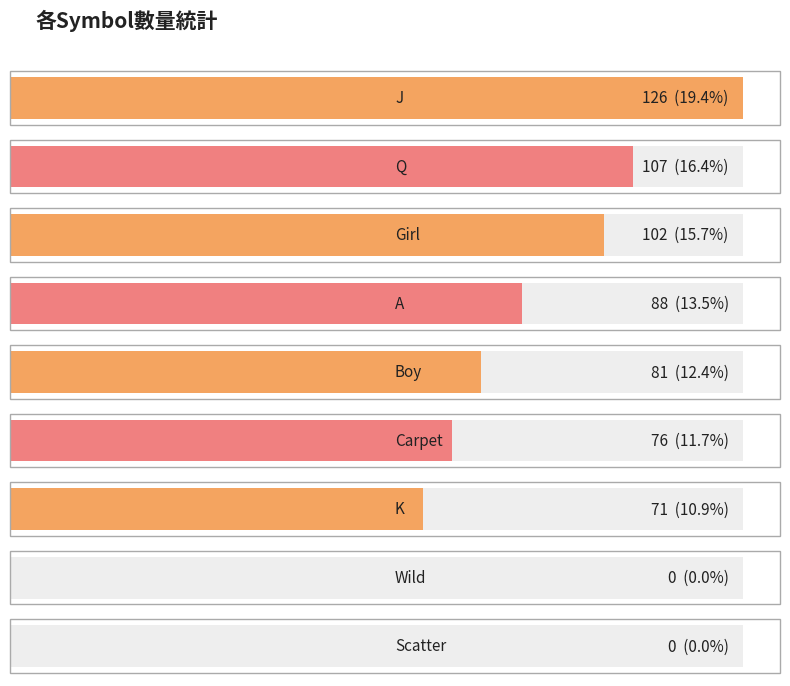

Where does the data first go above 81?

J